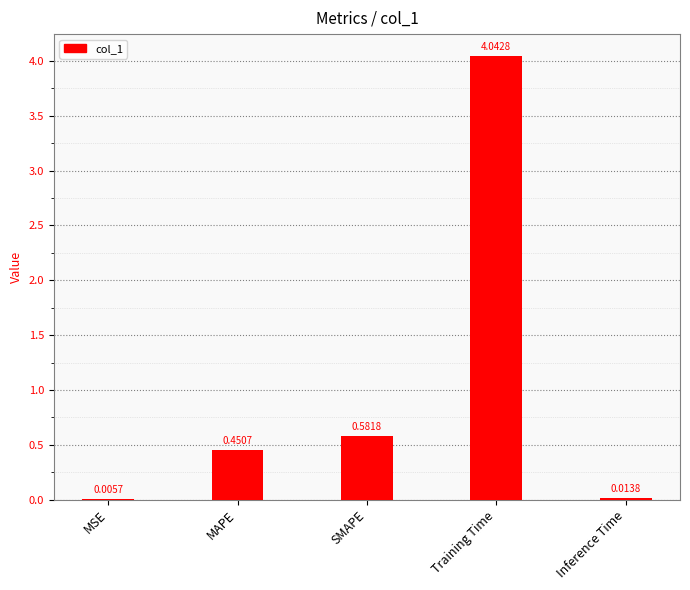

What is the sum of all values?

5.1